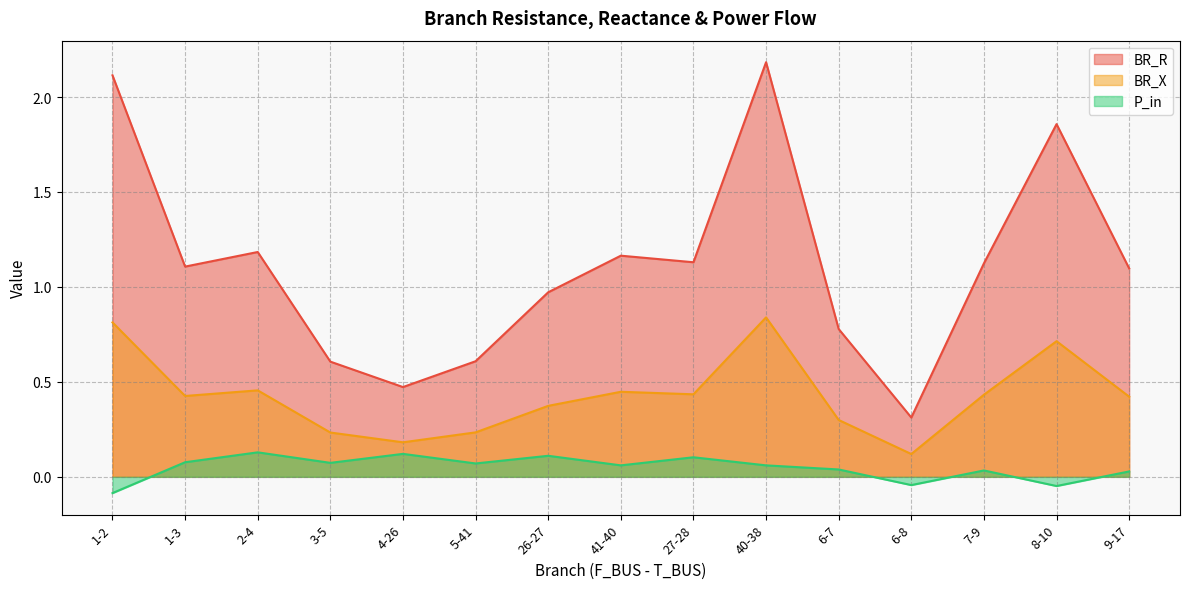

Between 5-41 and 8-10, which series saw the biggest shift?

BR_R